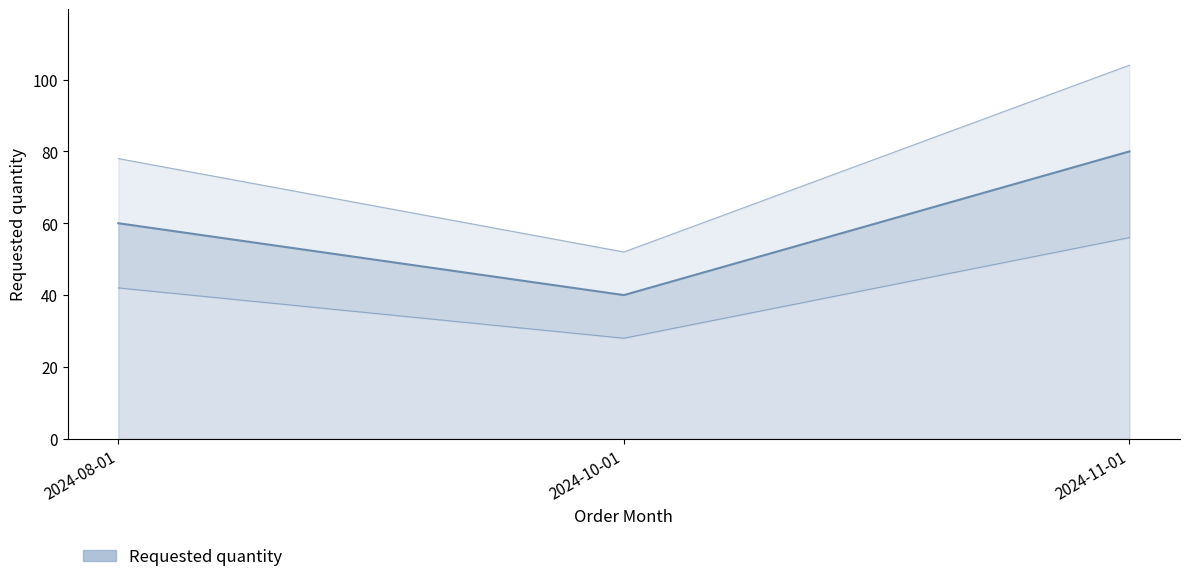

How many lines are shown in the chart?

1